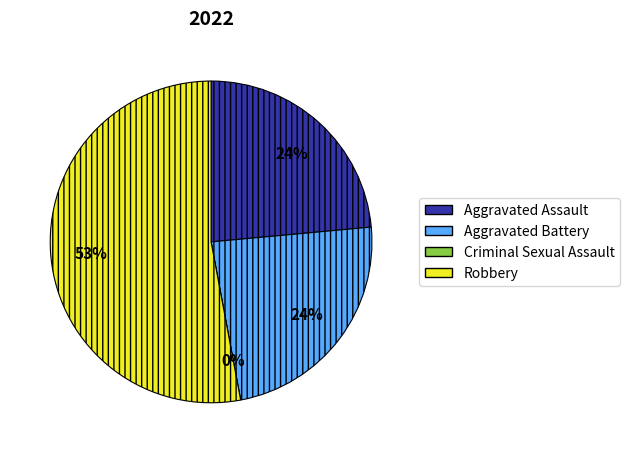

True or false: Aggravated Battery accounts for 24% of the total.

True